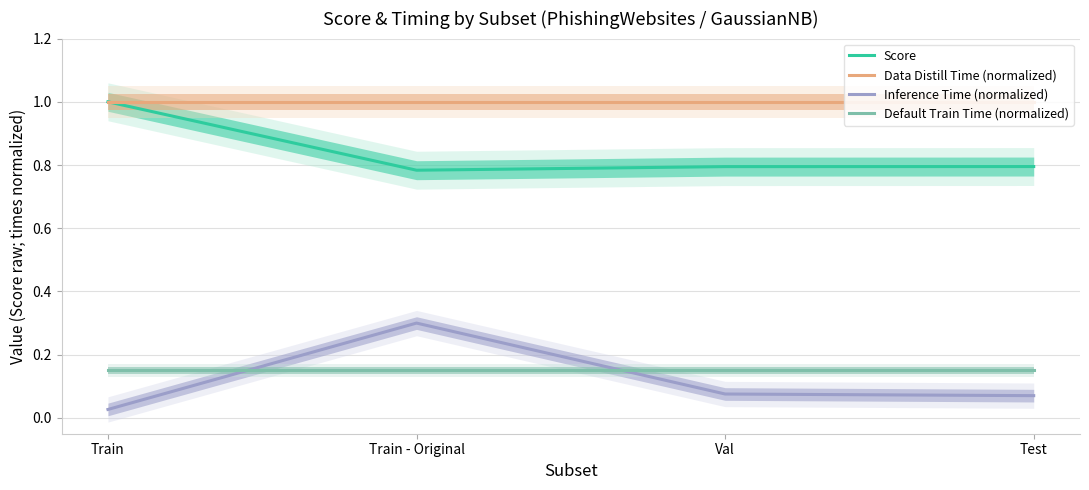

Rank the categories by Inference Time (normalized) value from lowest to highest.

Train, Test, Val, Train - Original